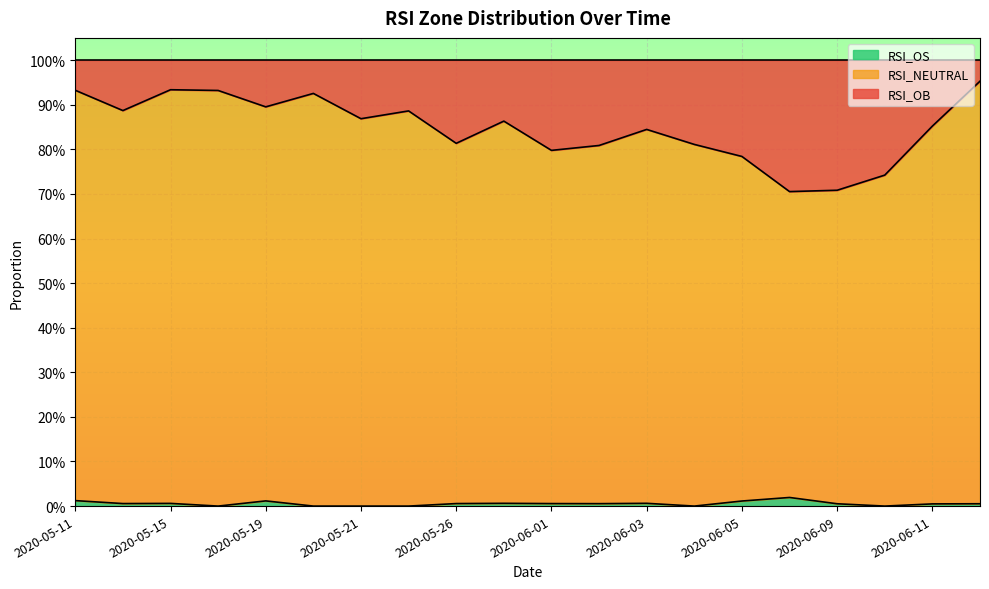

Between 2020-06-10 and 2020-05-28, which is larger?

2020-05-28